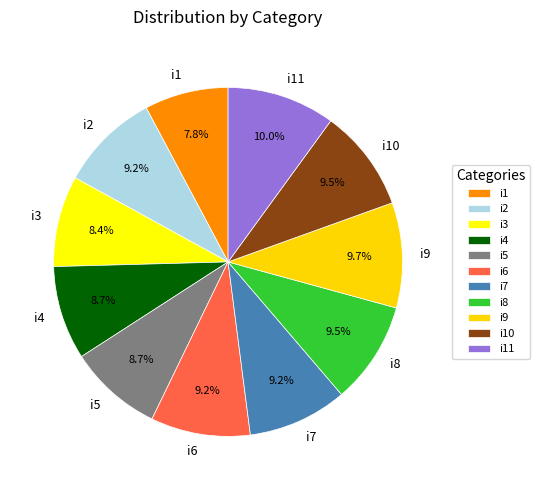

Which slice is the smallest?

i1